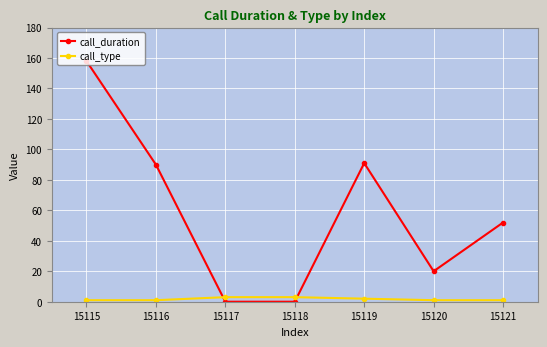

Which series ends up on top after the final intersection of call_type and call_duration?

call_duration